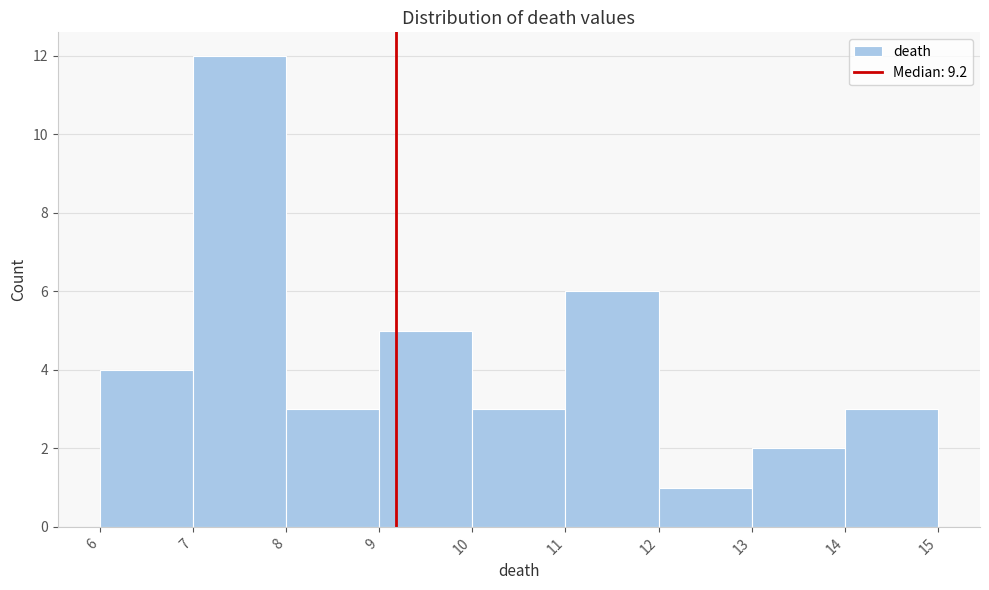

Which range on the x-axis has the tallest bar?

7 to 8